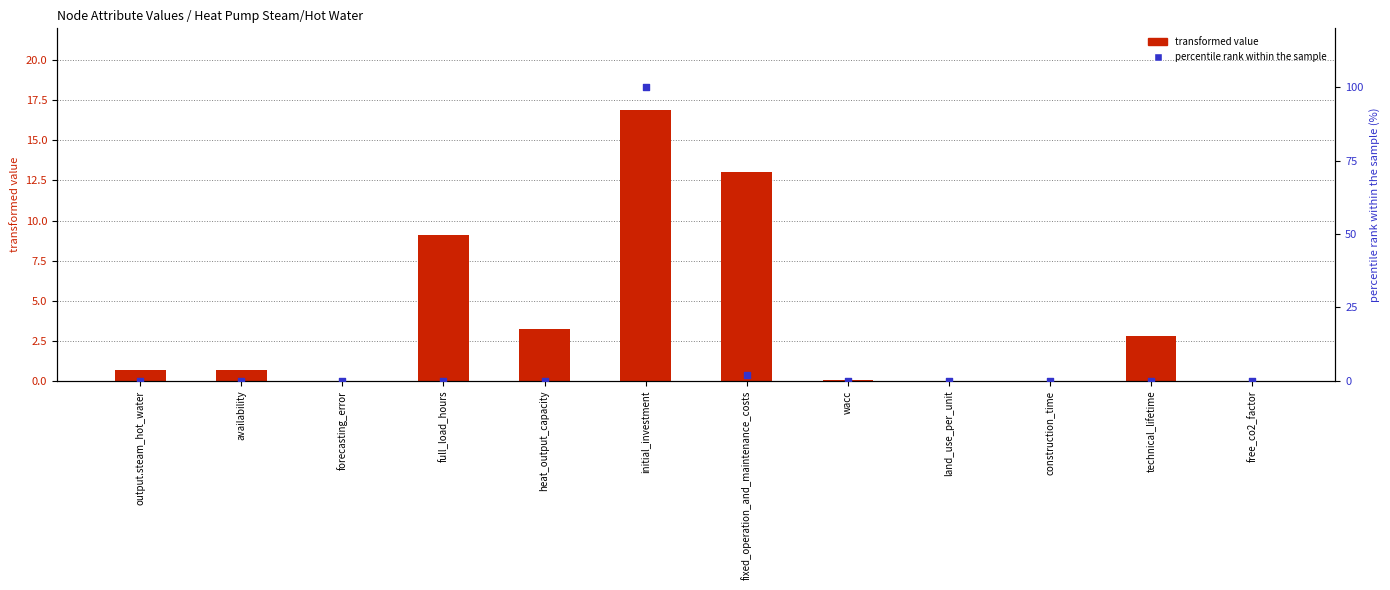

What are all the series names shown in the legend?

transformed value, percentile rank within the sample